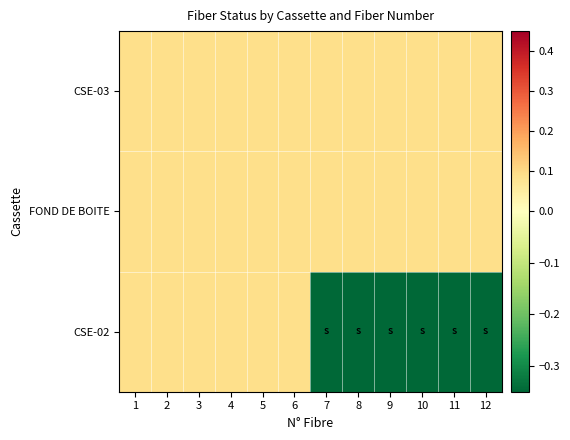

Which has a higher value, 9 or 6?

6